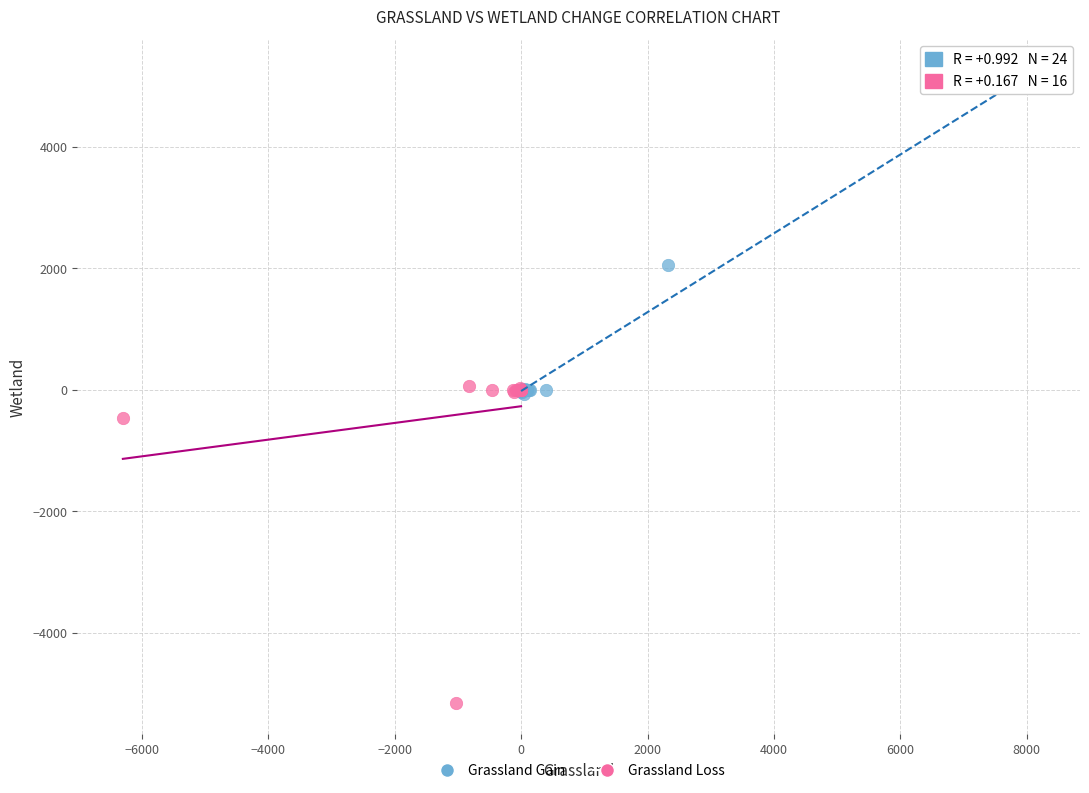

Which series contains the lowest Y value?

Grassland Loss